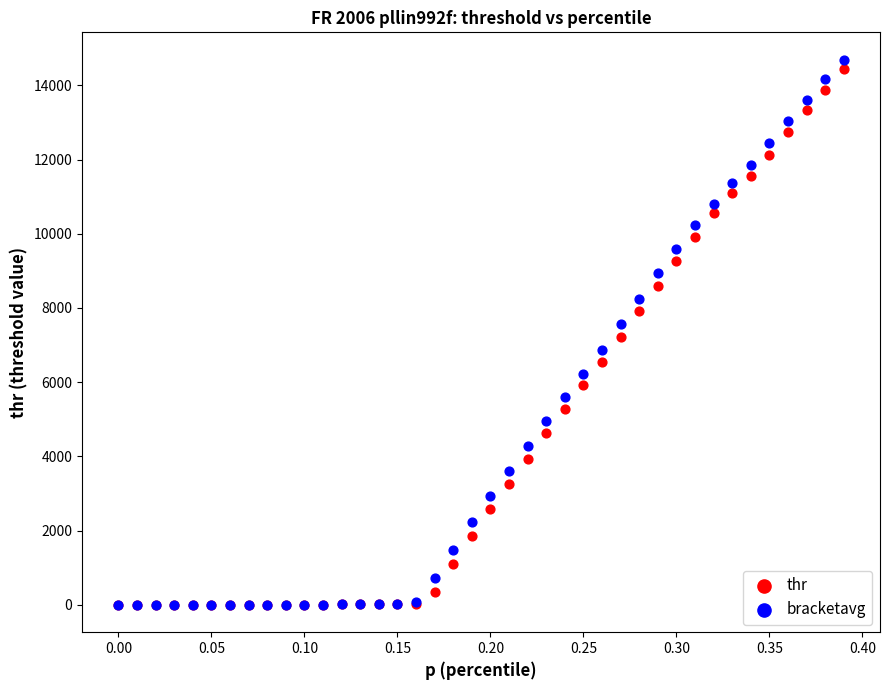

What are all the series names shown in the legend?

thr, bracketavg